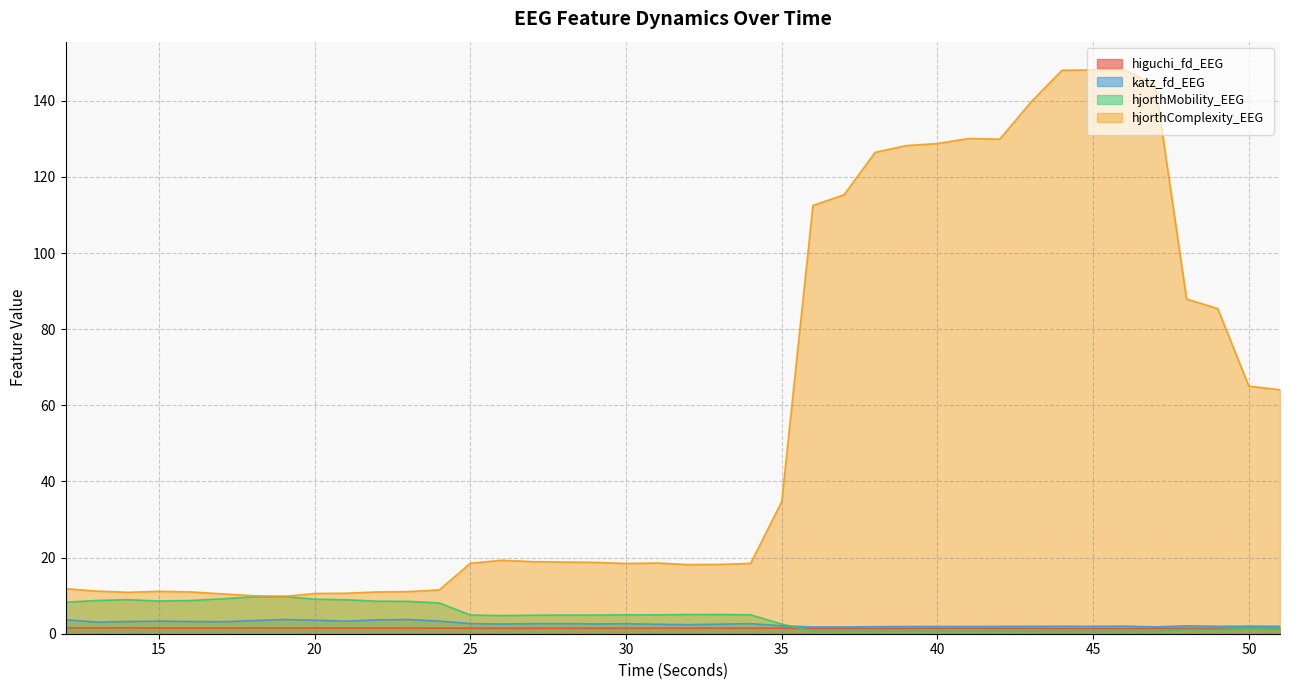

How many values in the katz_fd_EEG series are below 2?

15